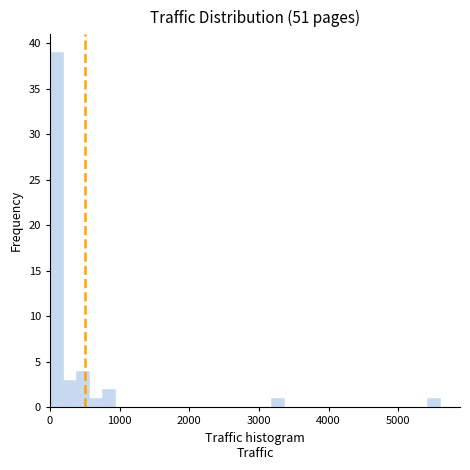

Around what value on the x-axis is the tallest bar? Give the approximate position of its centre, as read against the axis.

100